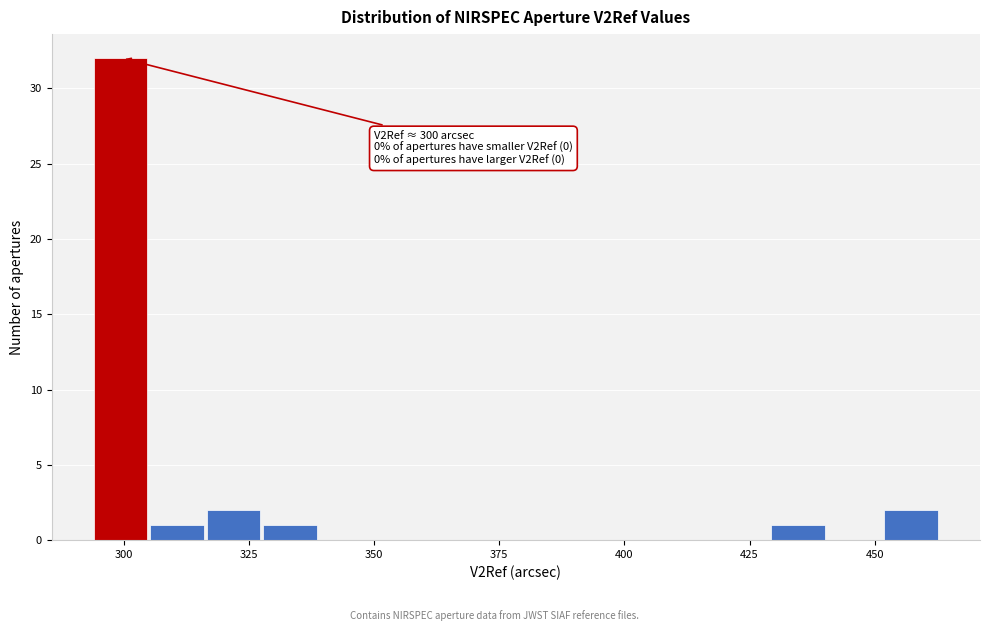

Read against the x-axis, roughly where is the centre of the tallest bar?

300